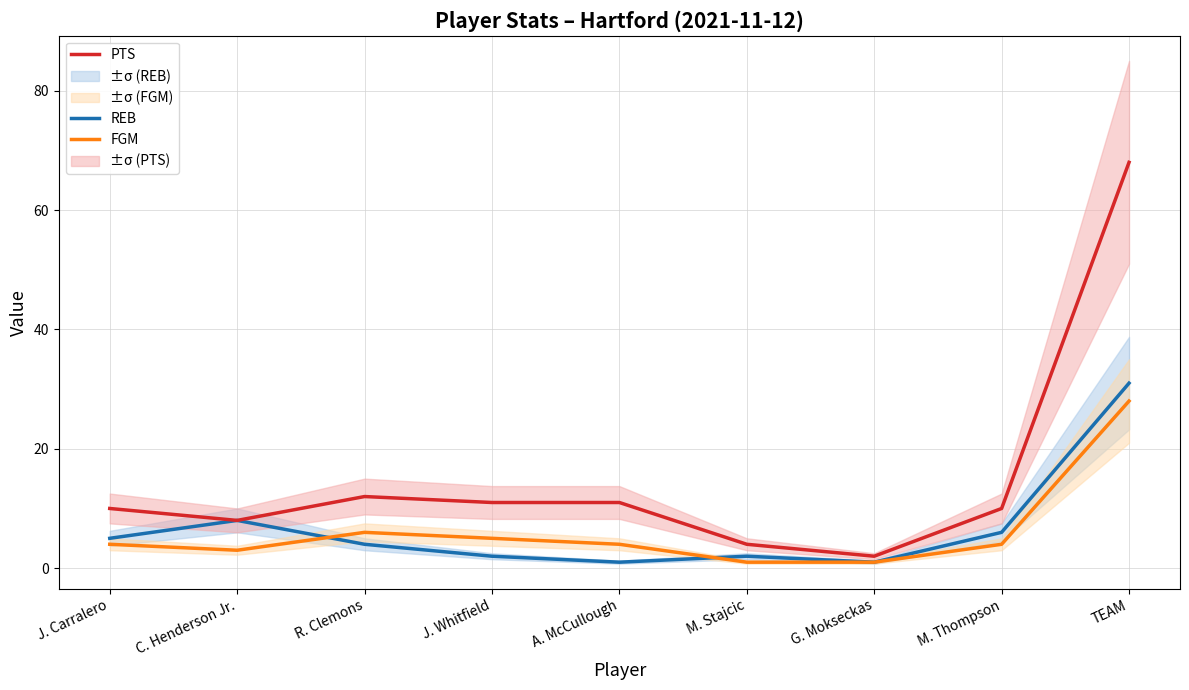

Which label corresponds to the smallest value in the chart?

A. McCullough